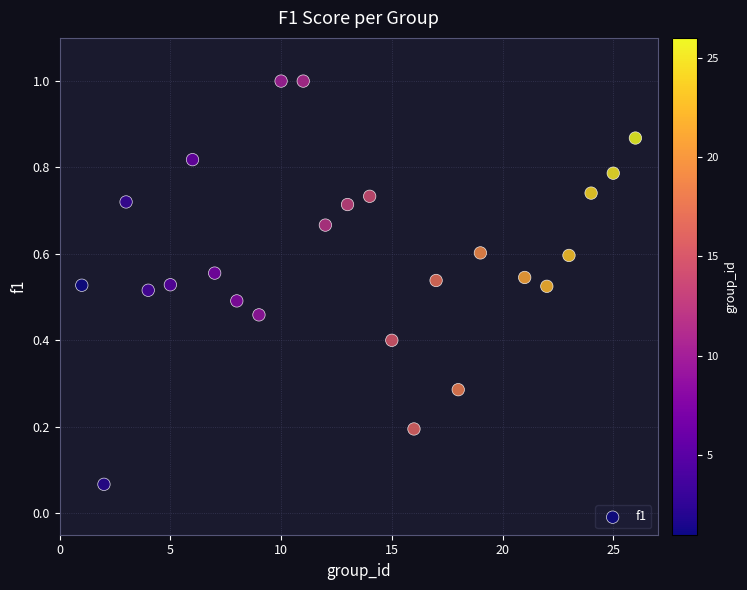

What is the range of X values (max minus min)?

25.0